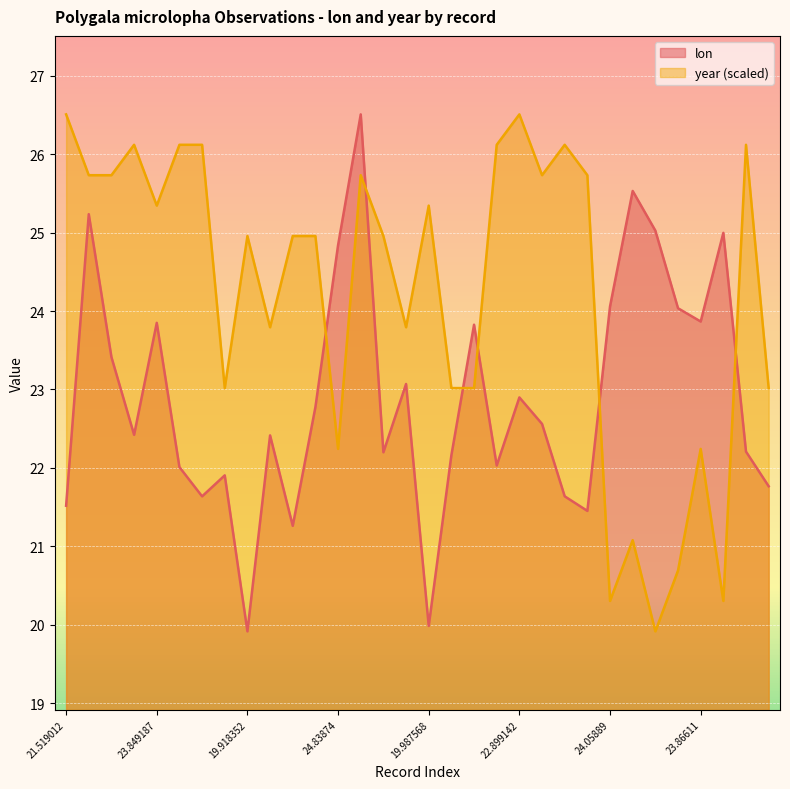

What is the difference between the maximum and minimum values in the year series?

6.6